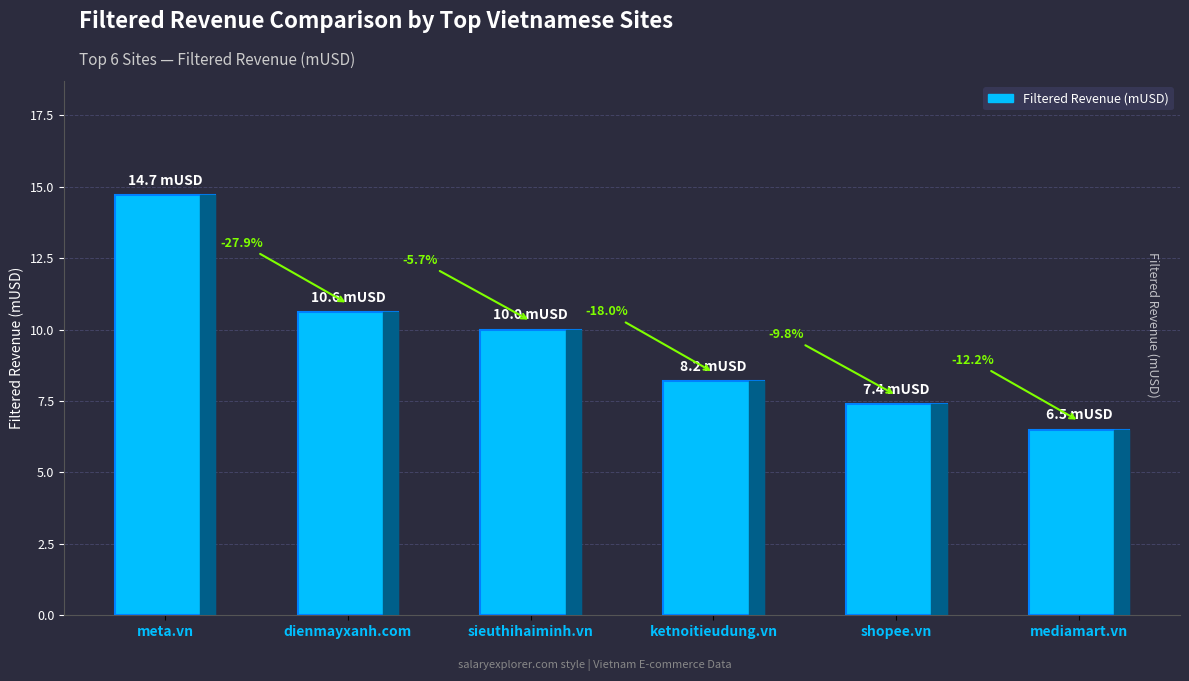

What position from the right is mediamart.vn?

1